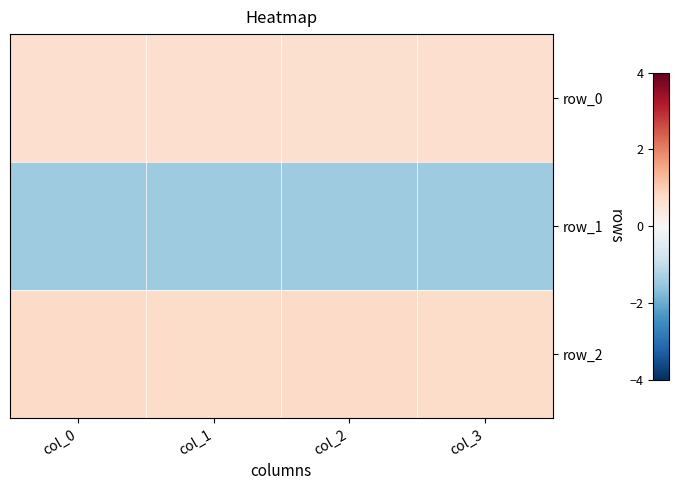

Reading right to left, list all the values displayed in this chart.

row_0: col_3=0.7	col_2=0.6	col_1=0.7	col_0=0.7
row_1: col_3=-1.4	col_2=-1.4	col_1=-1.4	col_0=-1.4
row_2: col_3=0.7	col_2=0.8	col_1=0.7	col_0=0.8